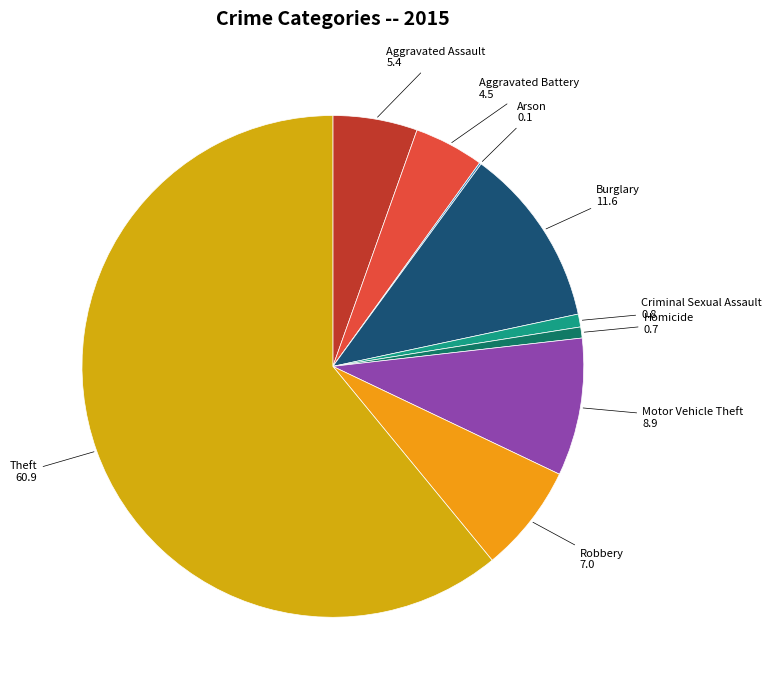

What is the largest slice in the pie chart?

Theft